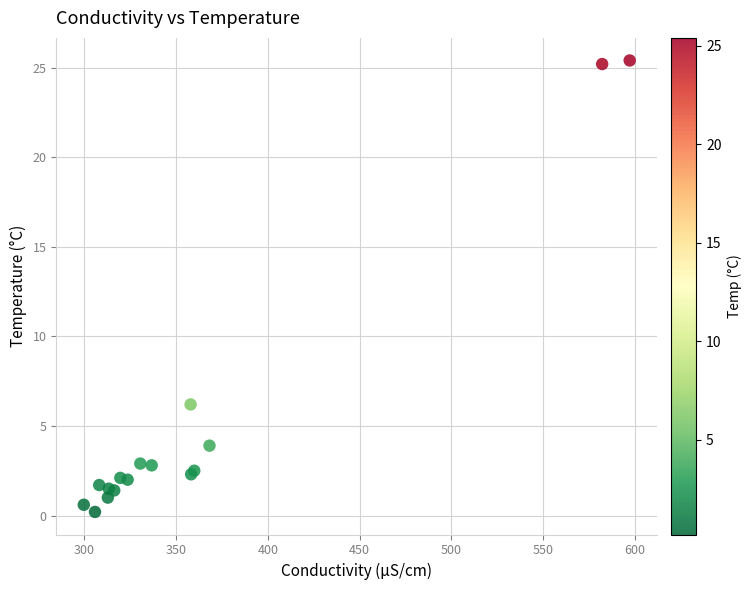

What Y value in the scatter plot is closest to 12?

6.2